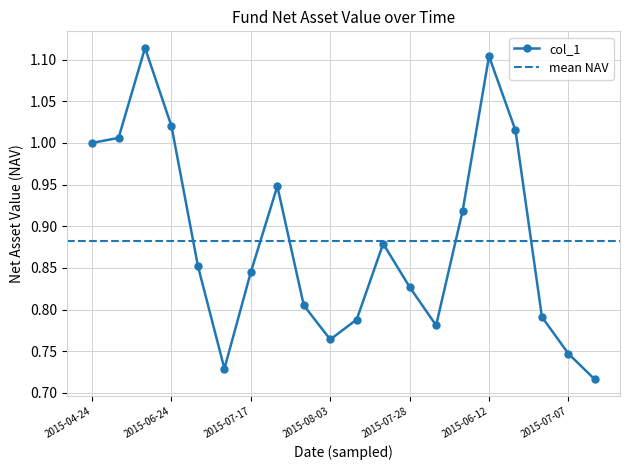

What is the average value?

0.9